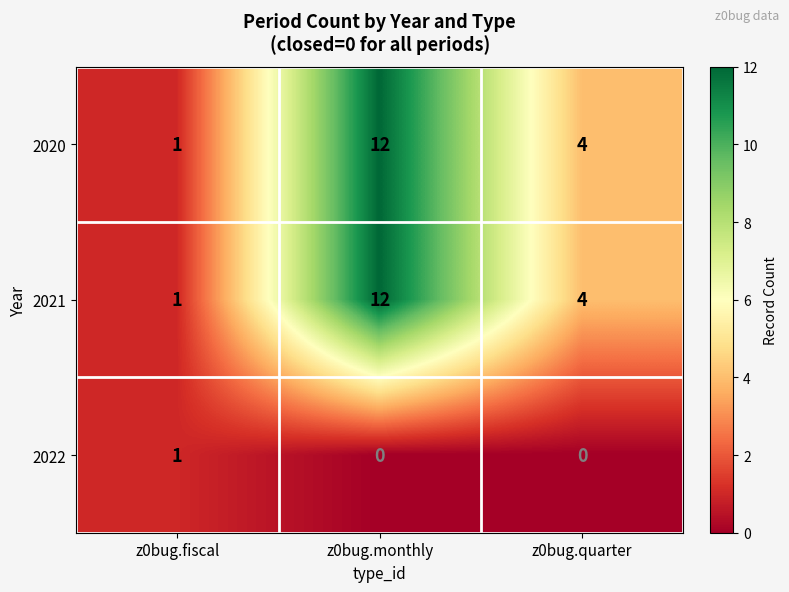

Reading left to right, extract all data points from this chart.

2020: z0bug.fiscal=1	z0bug.monthly=12	z0bug.quarter=4
2021: z0bug.fiscal=1	z0bug.monthly=12	z0bug.quarter=4
2022: z0bug.fiscal=1	z0bug.monthly=0	z0bug.quarter=0